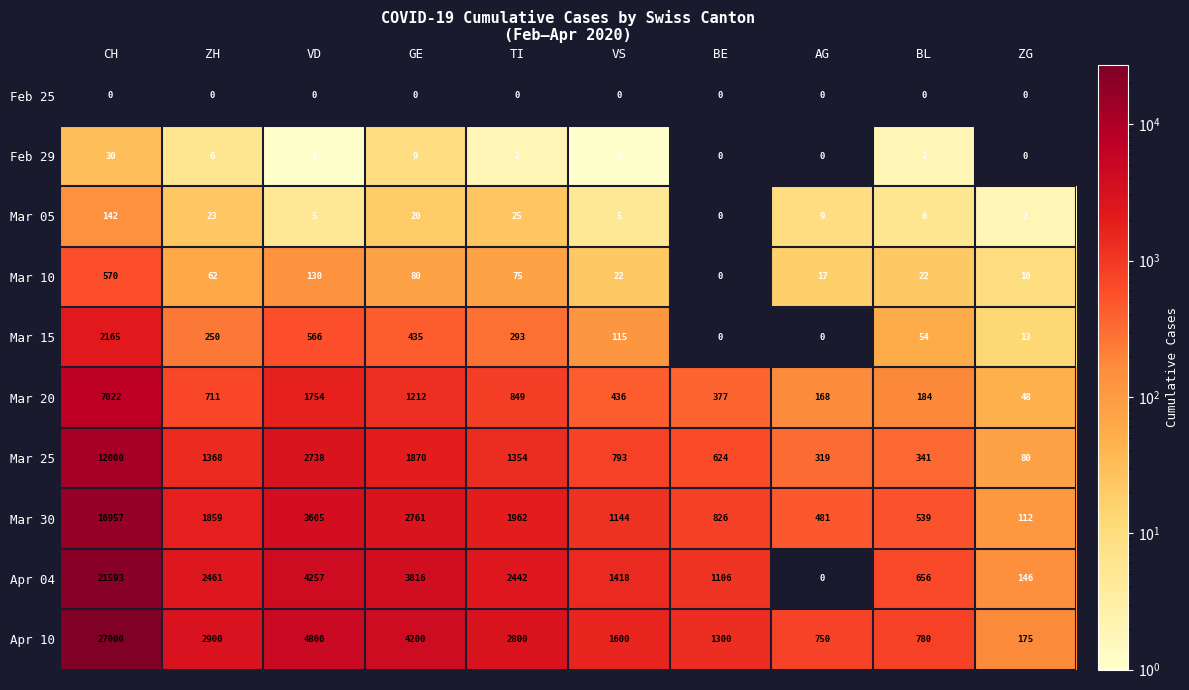

What is the difference between the Mar 10 values at AG and BL?

5